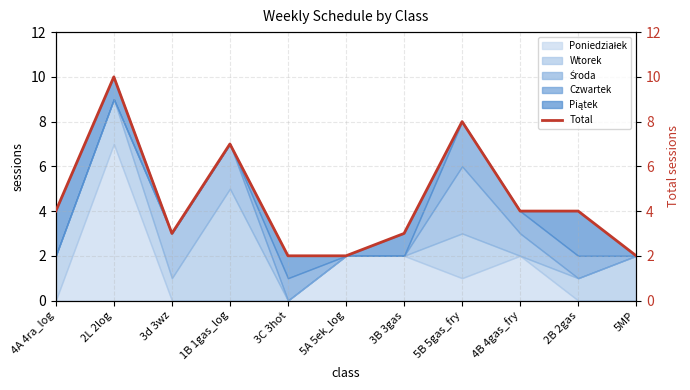

Does the chart have visible grid lines?

Yes